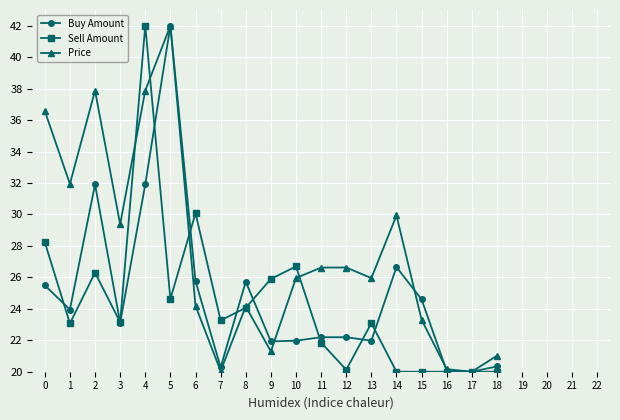

What are all the series names shown in the legend?

Buy Amount, Sell Amount, Price